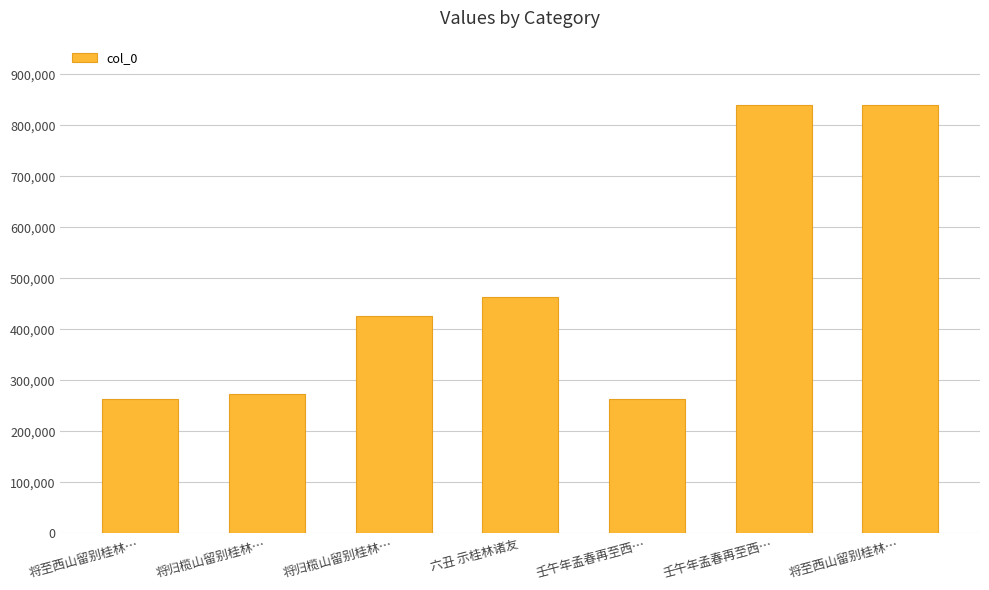

Does the chart contain stacked bars?

No